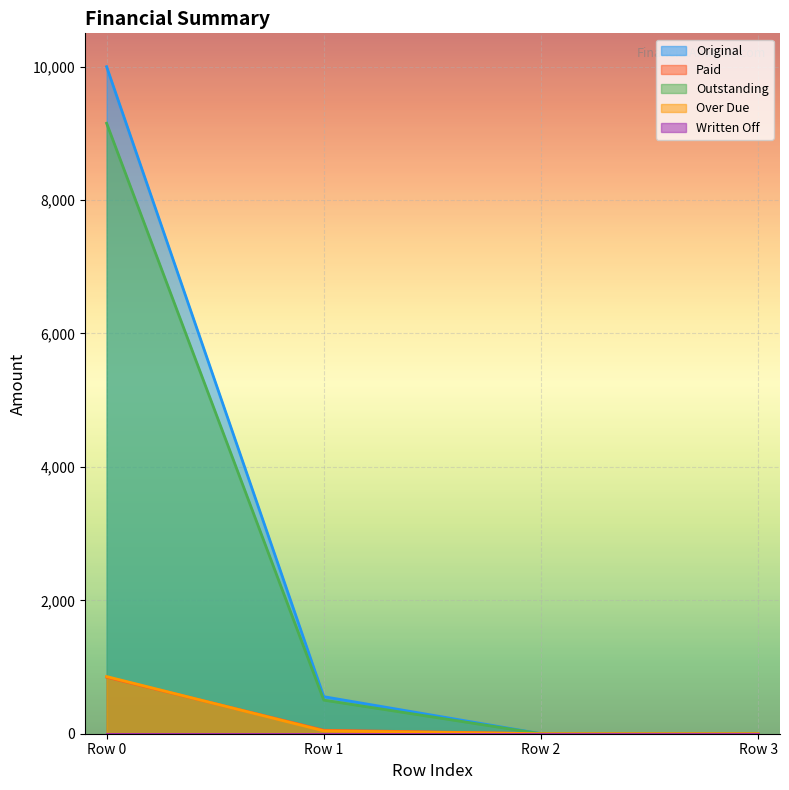

Count the number of data series in this chart.

5